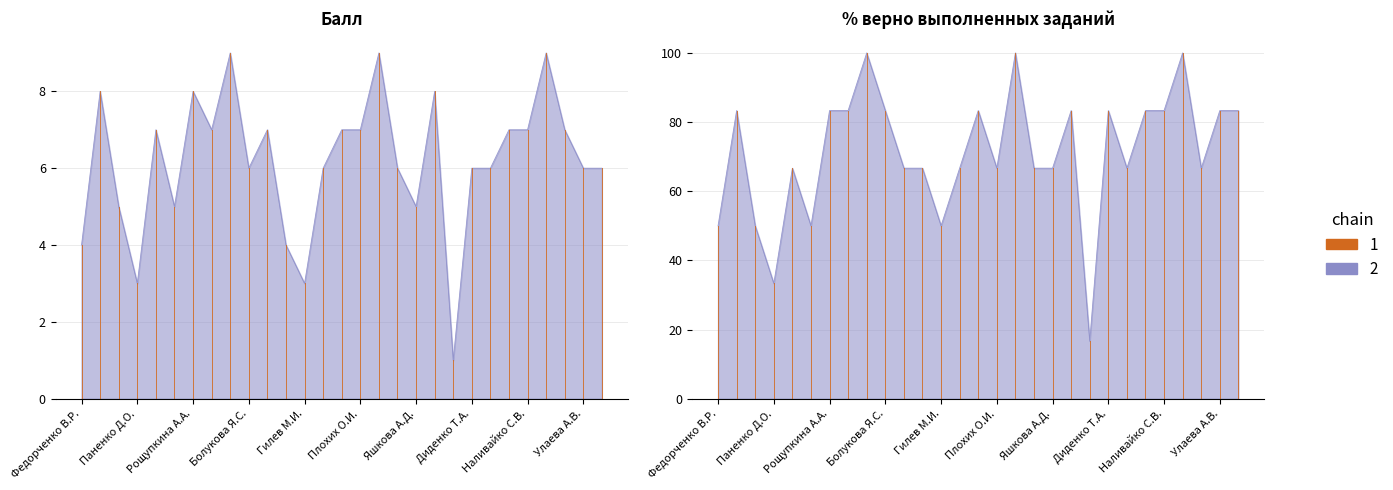

Reading left to right, transcribe all the data shown in this chart.

Балл (chain 1): Федорченко В.Р.=4.0	Кучеренко Е.Е.=8.0	Минасян У.А.=5.0	Паненко Д.О.=3.0	Колосов С.Е.=7.0	Юртаева М.Д.=5.0	Рощупкина А.А.=8.0	Приходько М.Я.=7.0	Мкертычьян М.Е.=9.0	Болукова Я.С.=6.0	Гомзин А.И.=7.0	Шачнев Р.В.=4.0	Гилев М.И.=3.0	Чичканов В.А.=6.0	Надворный А.Е.=7.0	Плохих О.И.=7.0	Никитась Ю.А.=9.0	Васильева А.Е.=6.0	Яшкова А.Д.=5.0	Жуков М.А.=8.0	Кузнецова П.В.=1.0	Диденко Т.А.=6.0	Чернухин Д.Р.=6.0	Сухоносова Е.А.=7.0	Наливайко С.В.=7.0	Крупенко В.С.=9.0	Ковалев С.А.=7.0	Улаева А.В.=6.0	Агошков Д.А.=6.0
% верно (chain 2): Федорченко В.Р.=50.0	Кучеренко Е.Е.=83.3	Минасян У.А.=50.0	Паненко Д.О.=33.3	Колосов С.Е.=66.7	Юртаева М.Д.=50.0	Рощупкина А.А.=83.3	Приходько М.Я.=83.3	Мкертычьян М.Е.=100.0	Болукова Я.С.=83.3	Гомзин А.И.=66.7	Шачнев Р.В.=66.7	Гилев М.И.=50.0	Чичканов В.А.=66.7	Надворный А.Е.=83.3	Плохих О.И.=66.7	Никитась Ю.А.=100.0	Васильева А.Е.=66.7	Яшкова А.Д.=66.7	Жуков М.А.=83.3	Кузнецова П.В.=16.7	Диденко Т.А.=83.3	Чернухин Д.Р.=66.7	Сухоносова Е.А.=83.3	Наливайко С.В.=83.3	Крупенко В.С.=100.0	Ковалев С.А.=66.7	Улаева А.В.=83.3	Агошков Д.А.=83.3